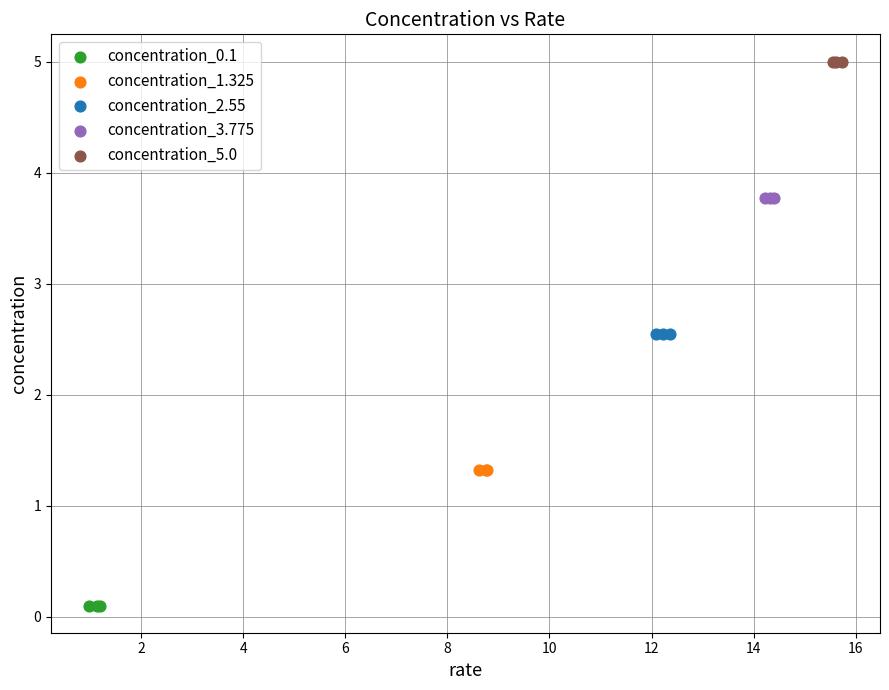

Which series contains the highest Y value?

concentration_5.0